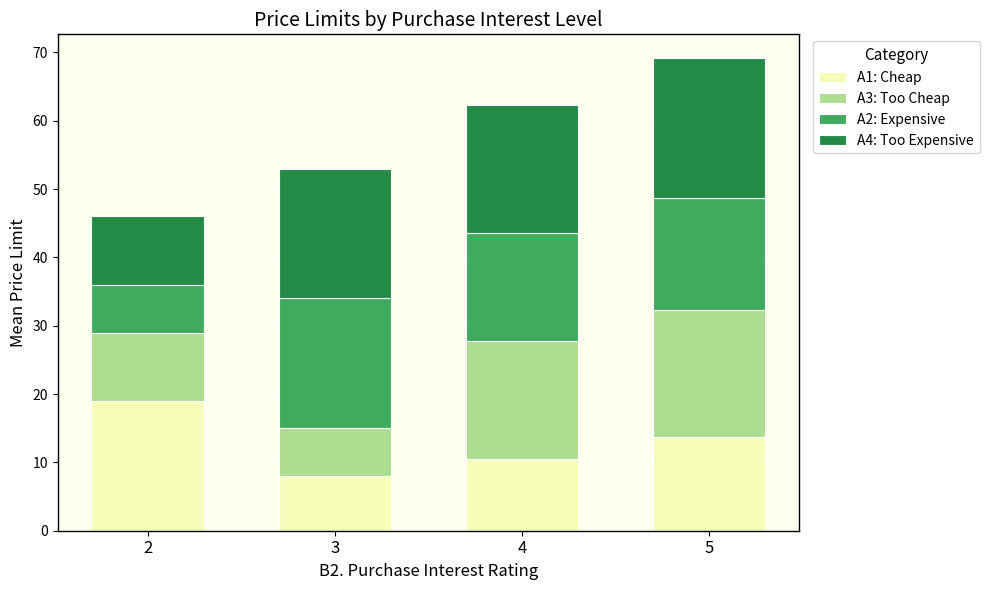

How many categories are shown in the chart?

4